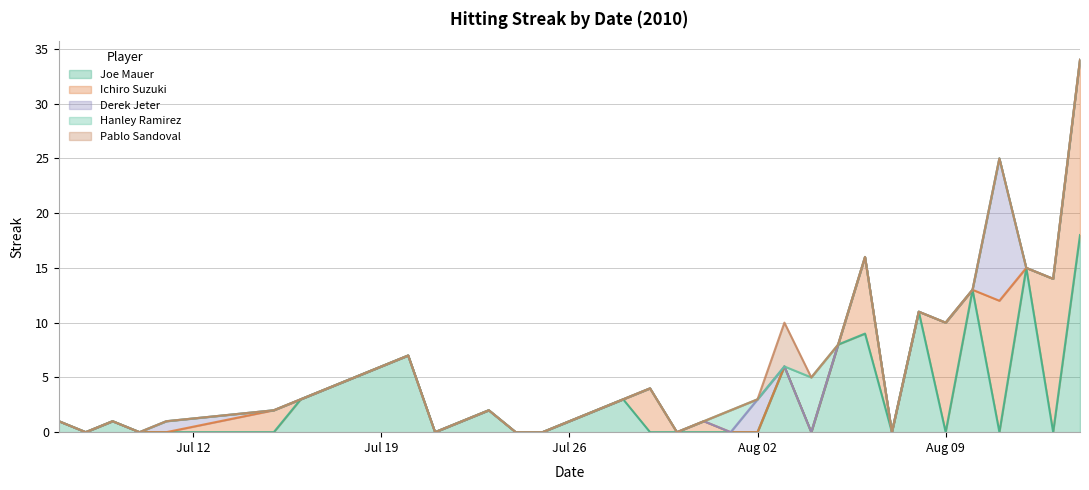

The Pablo Sandoval series shows 0 at 20. True or false?

True